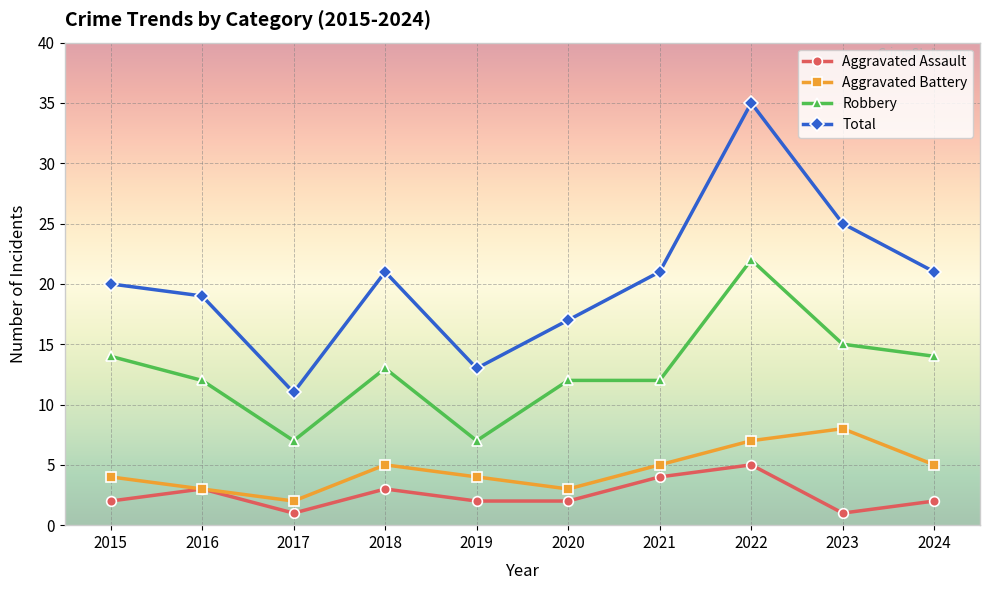

Reading left to right, list all the values displayed in this chart.

Aggravated Assault: 2	3	1	3	2	2	4	5	1	2
Aggravated Battery: 4	3	2	5	4	3	5	7	8	5
Robbery: 14	12	7	13	7	12	12	22	15	14
Total: 20	19	11	21	13	17	21	35	25	21